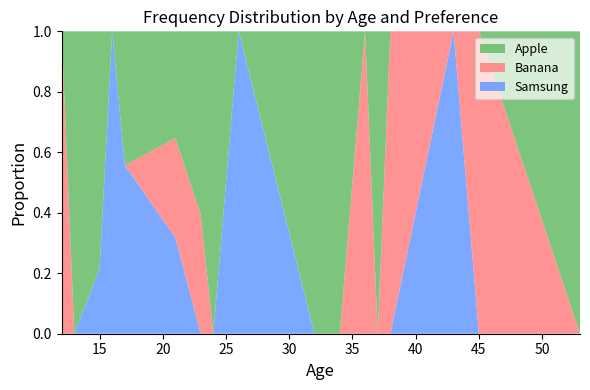

What is the total value across all series at 45?

1.0